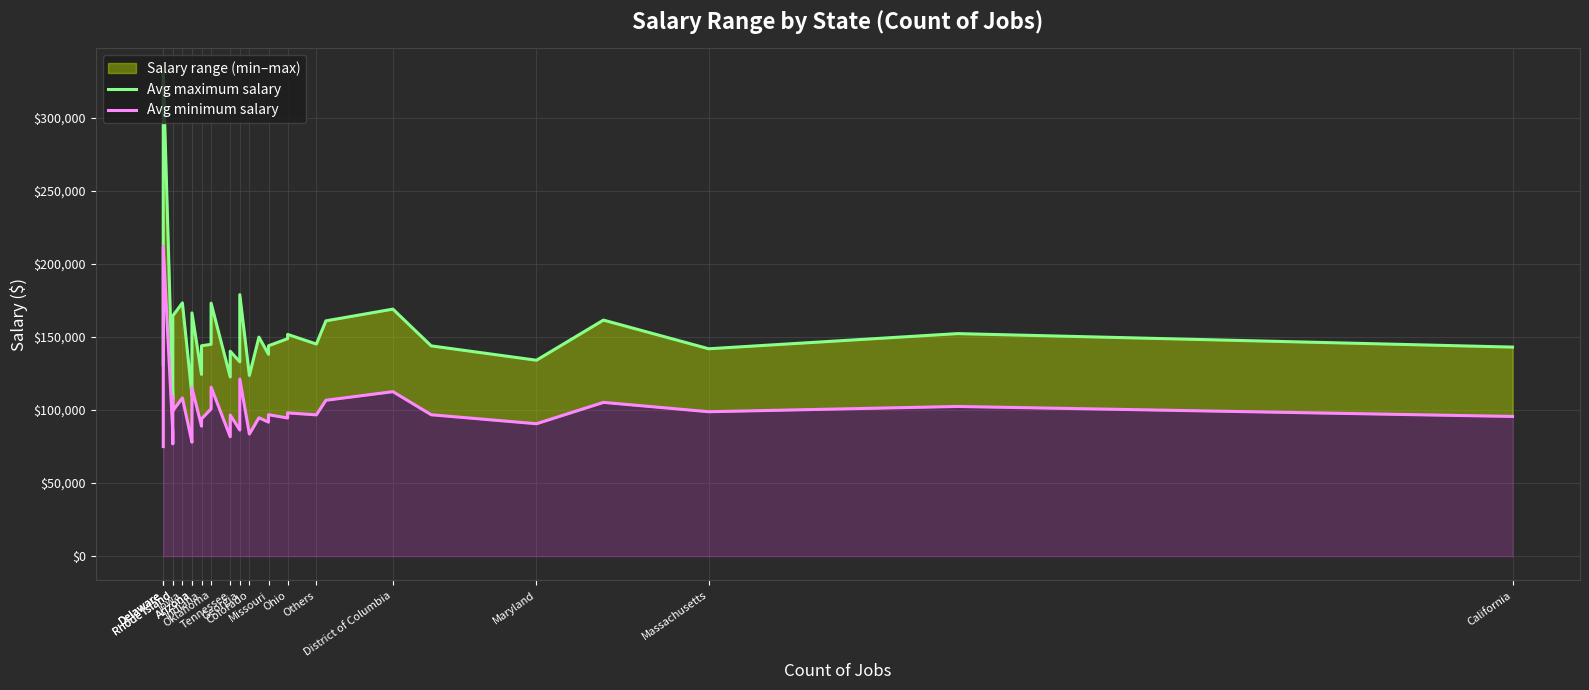

Rank the series by their average value, from lowest to highest.

Avg minimum salary, Avg maximum salary